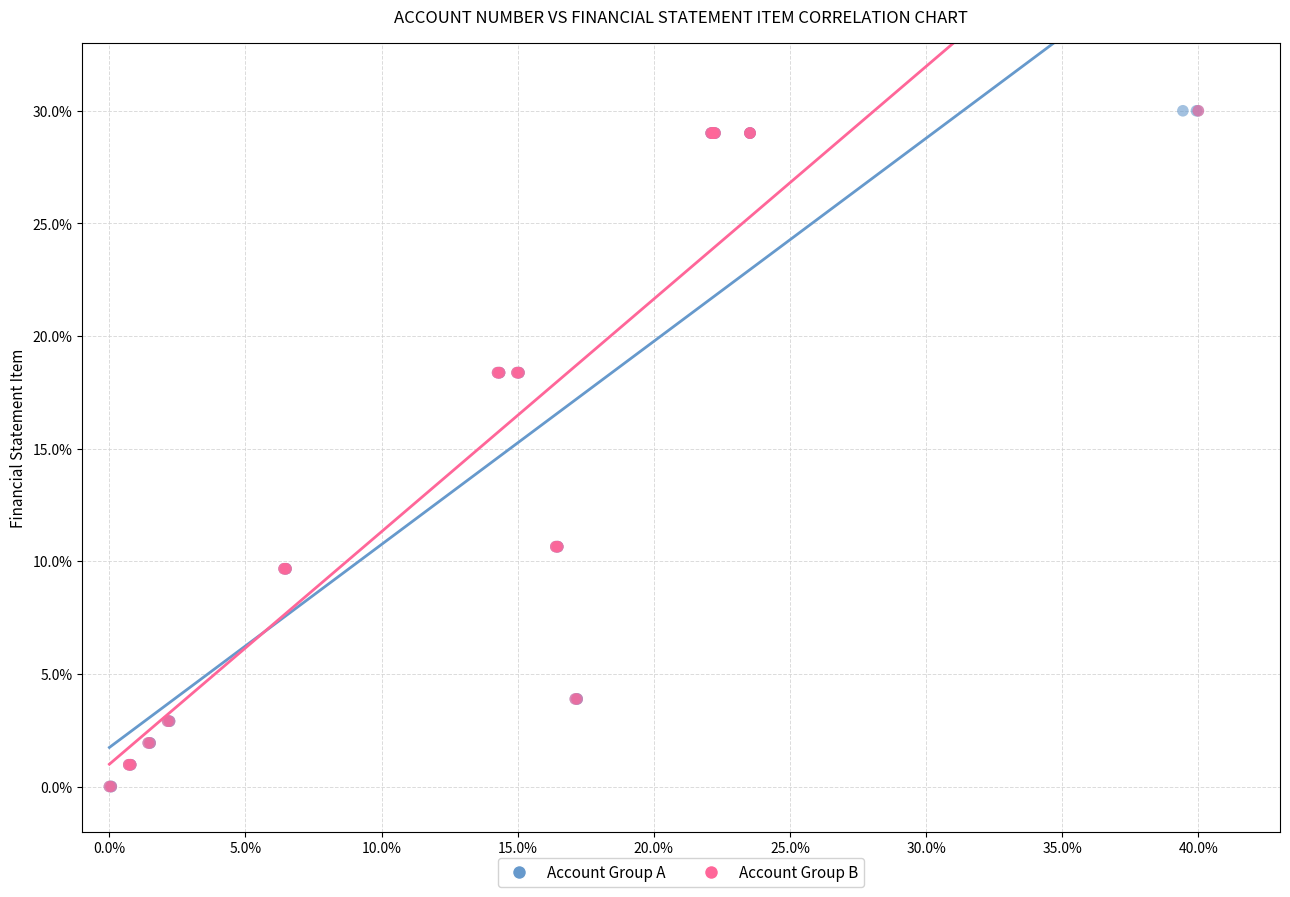

What are all the series names shown in the legend?

Account Group A, Account Group B